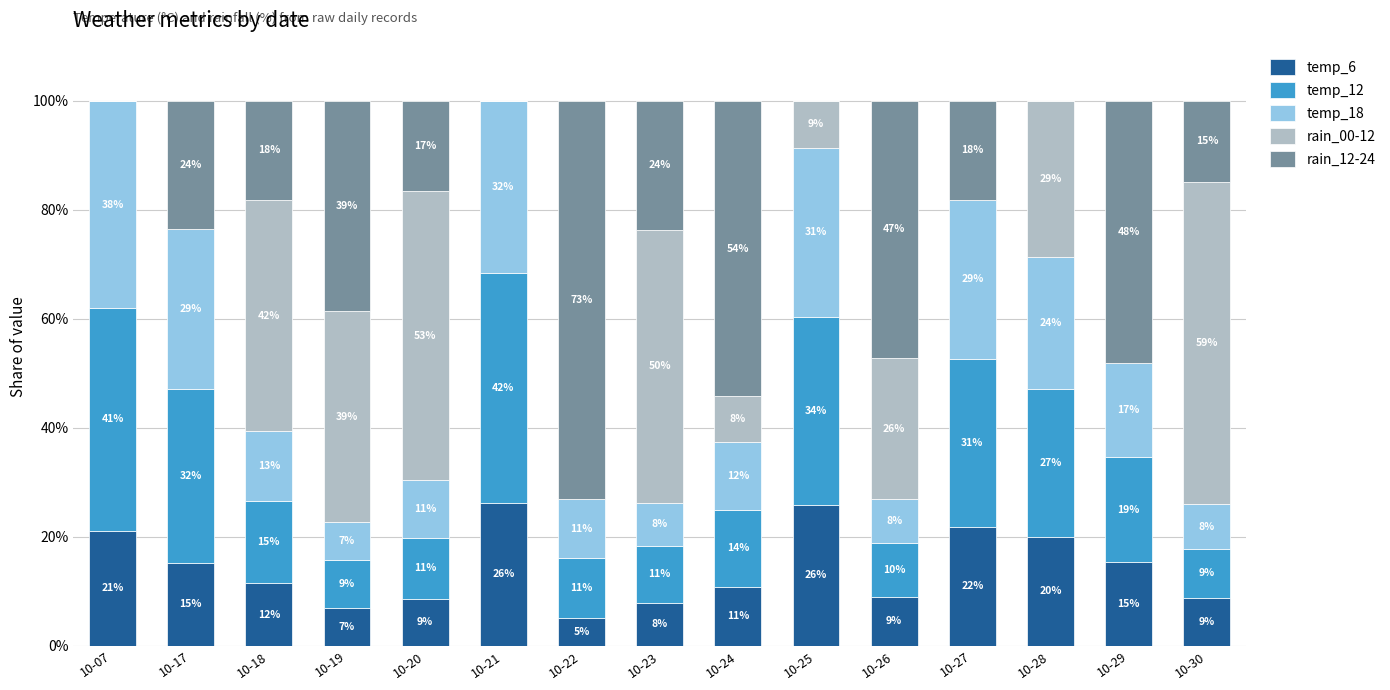

Are the bars horizontal?

No